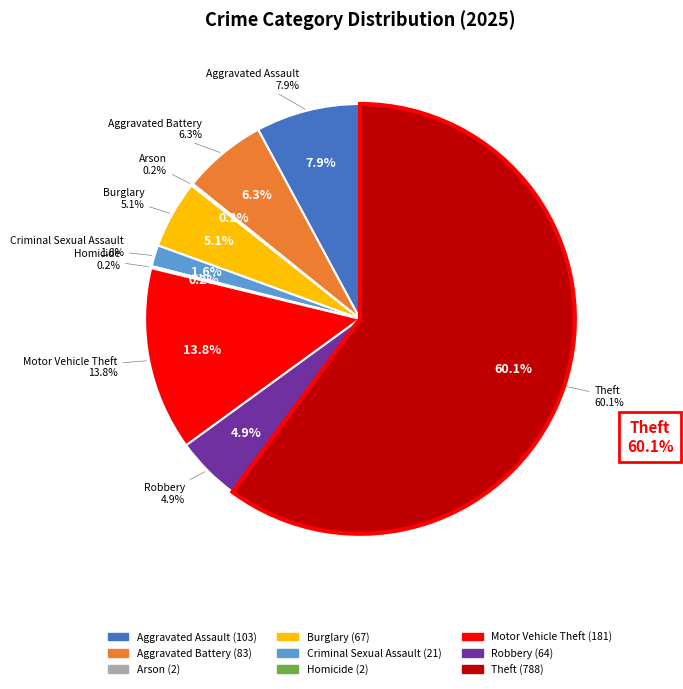

To the nearest percent, what is the average slice percentage?

11%